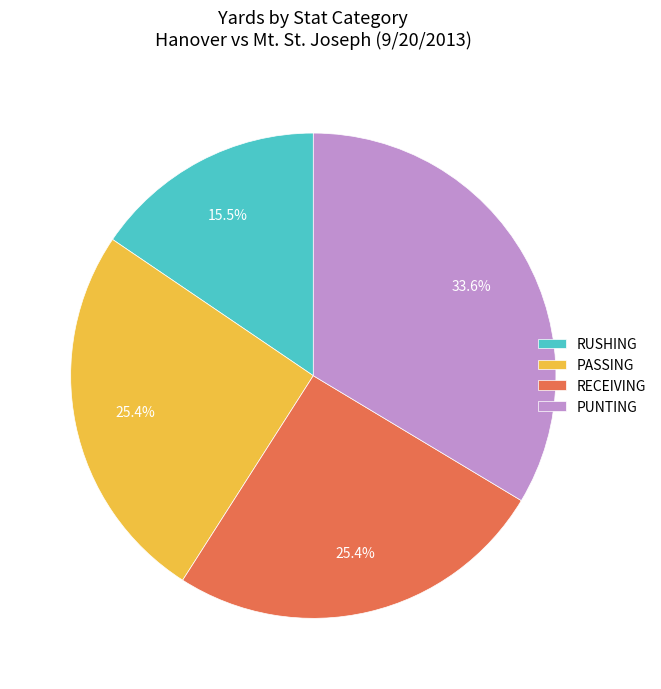

Do PASSING and PUNTING together represent more than half of the pie?

Yes